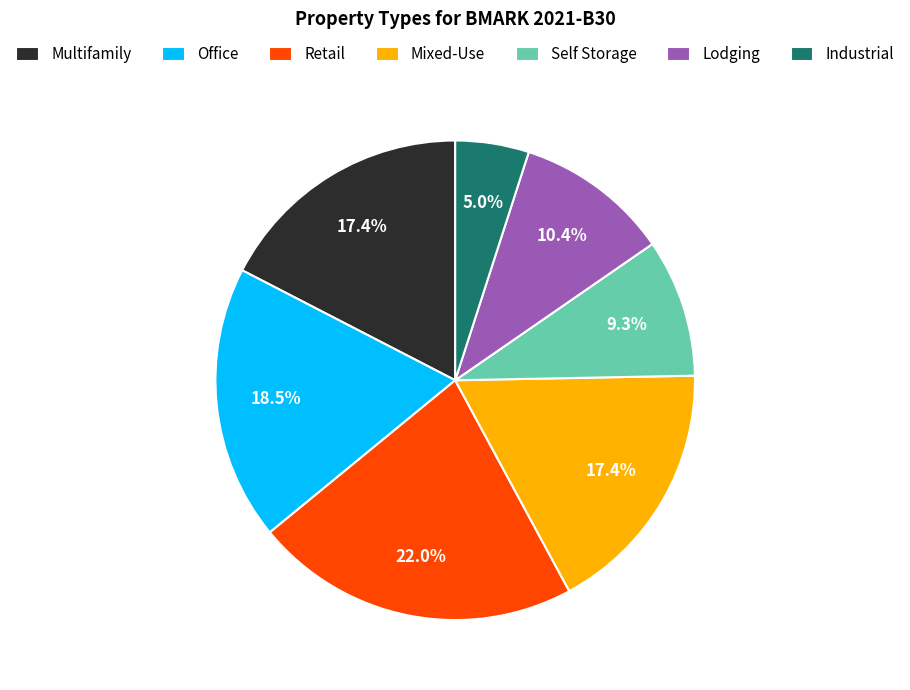

Which slice is the smallest?

Industrial